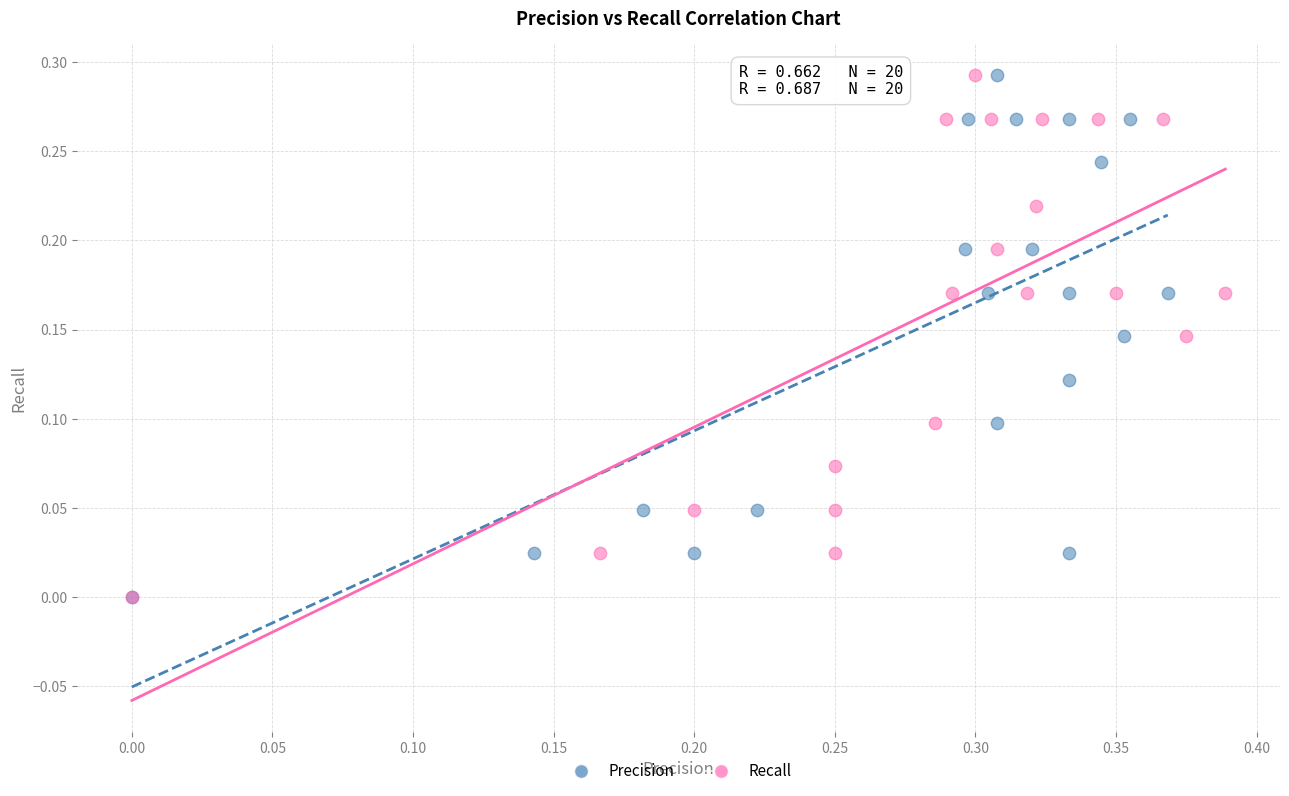

What are all the series names shown in the legend?

Precision, Recall